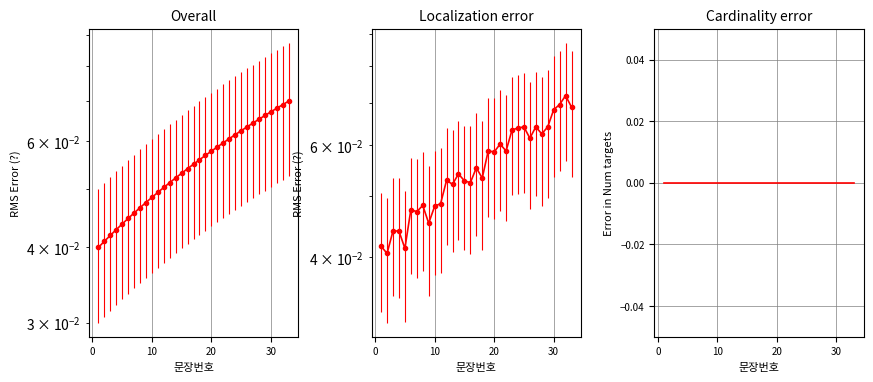

How many categories are shown in the chart?

33